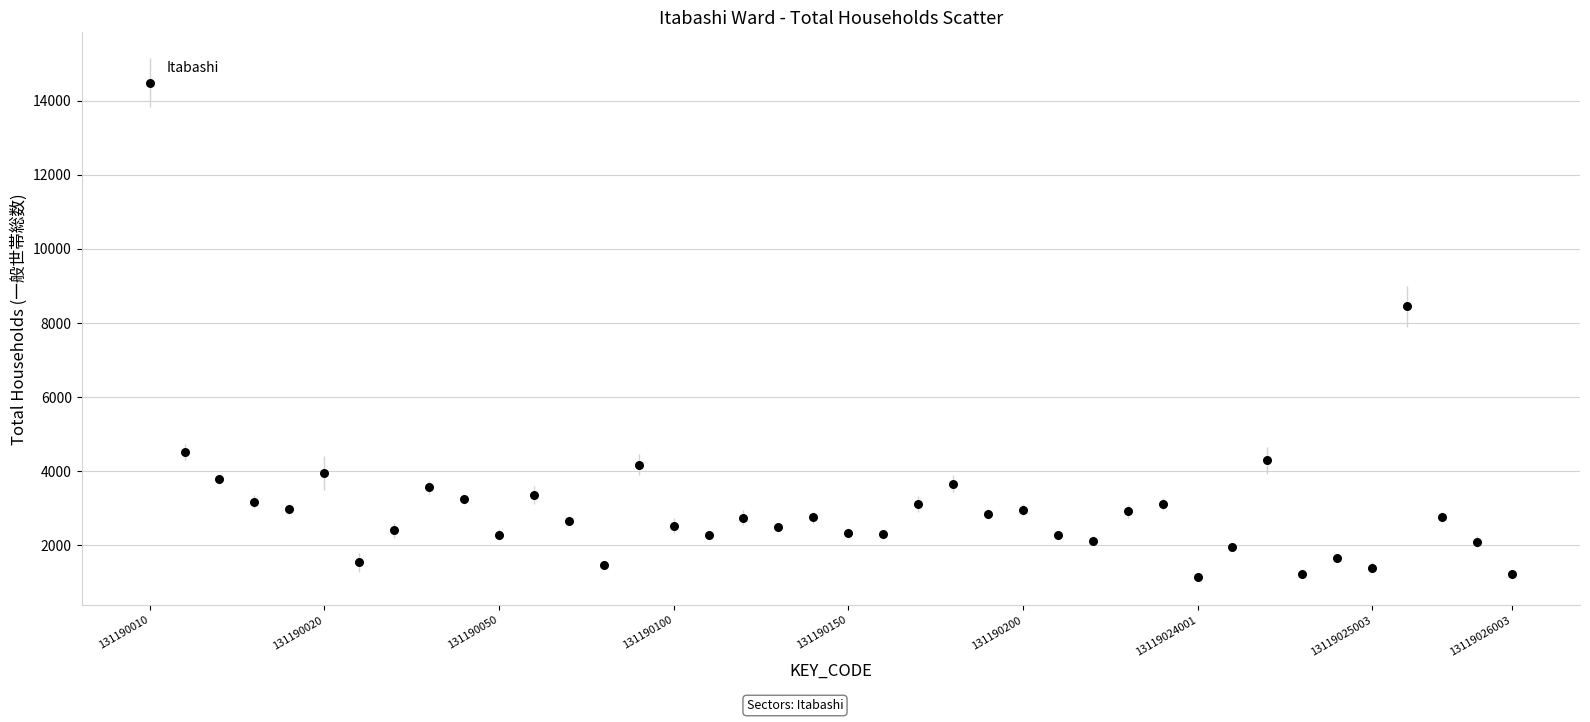

What Y value in the scatter plot is closest to 7820?

8450